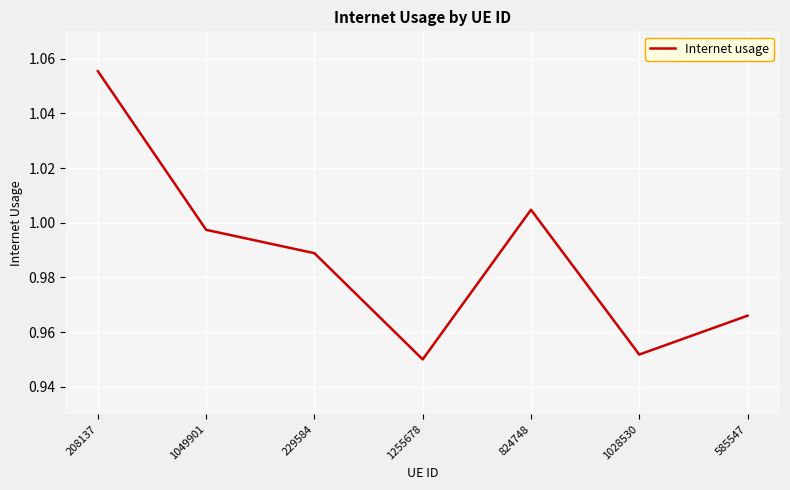

True or false: there are more than 2 points higher than both neighbors.

False